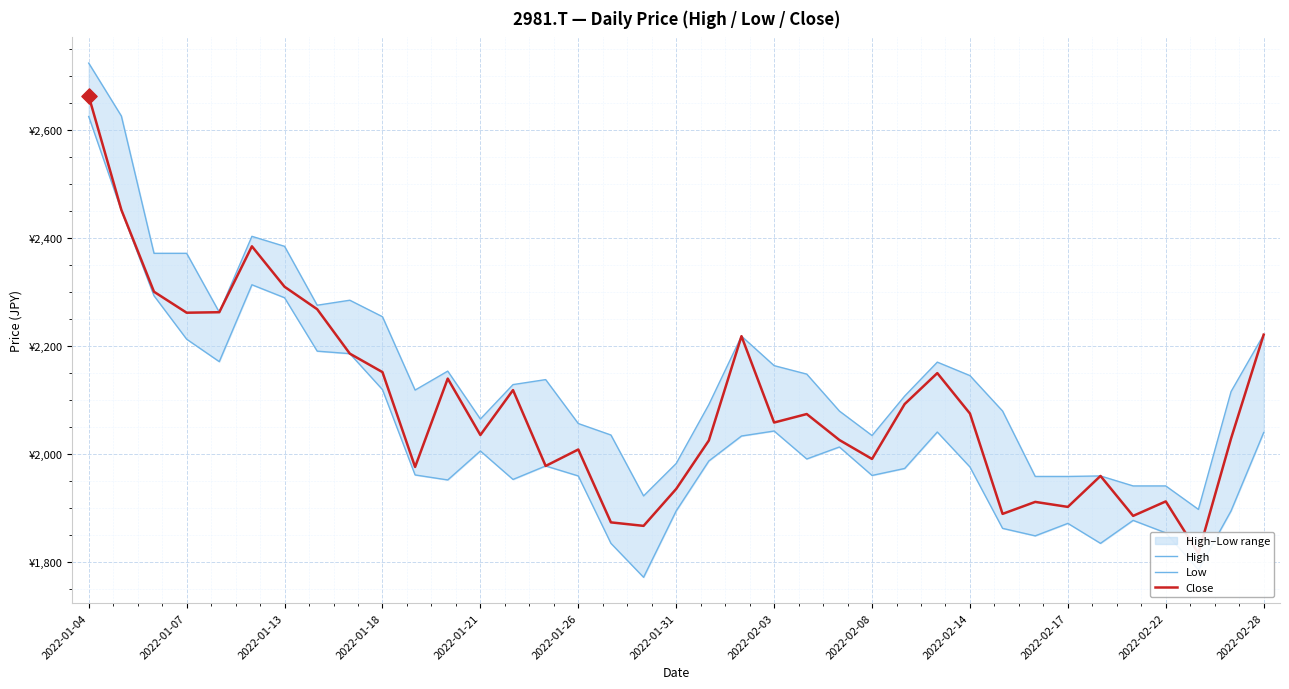

At how many categories does at least one series exceed 2466?

2